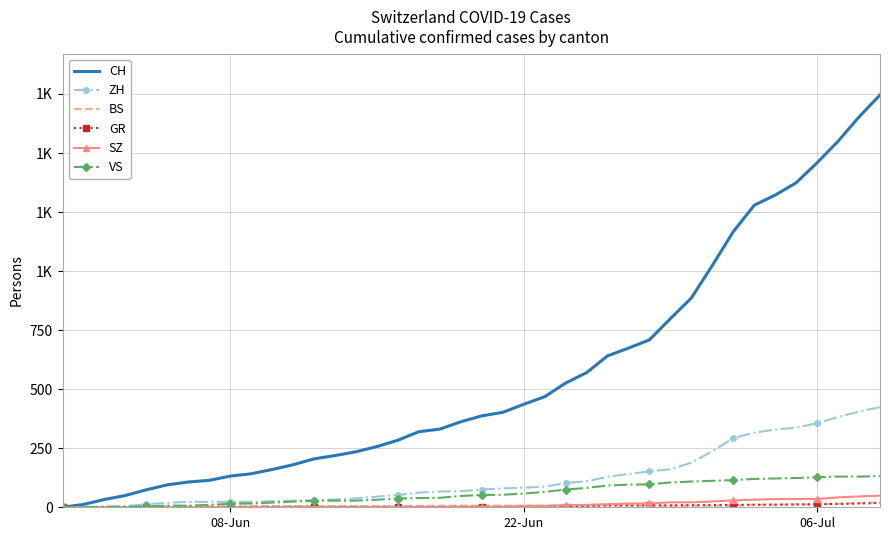

What is the difference between the maximum and minimum values in the CH series?

1746